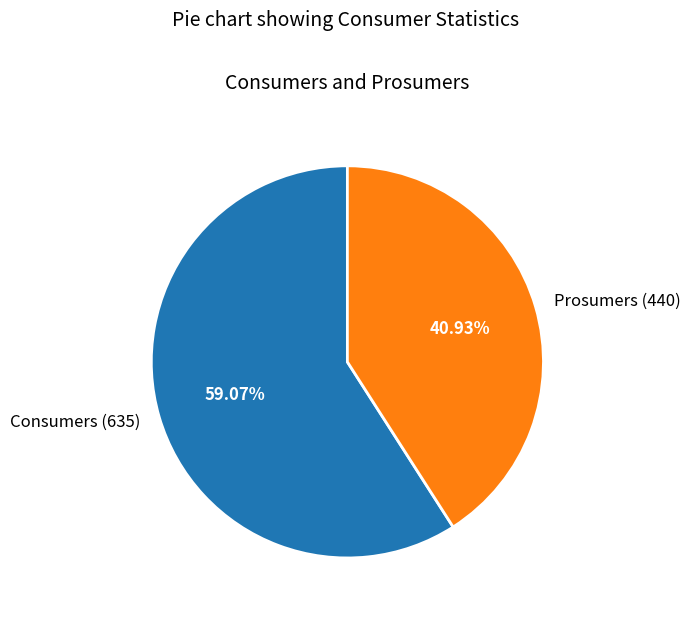

Does Consumers represent more than half of the total?

Yes